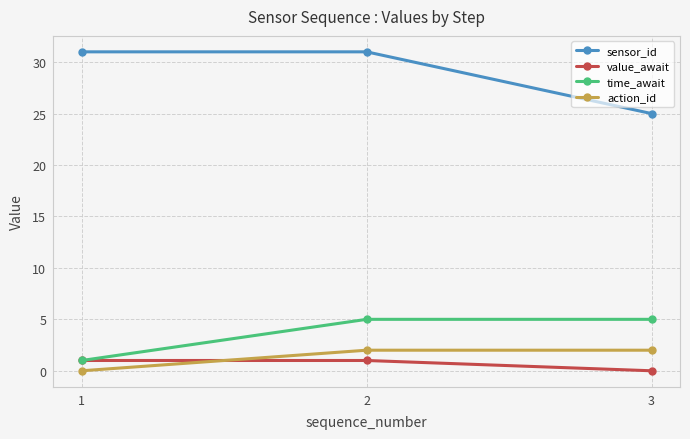

Is the value of time_await at 2 greater than the value of sensor_id at 2?

No